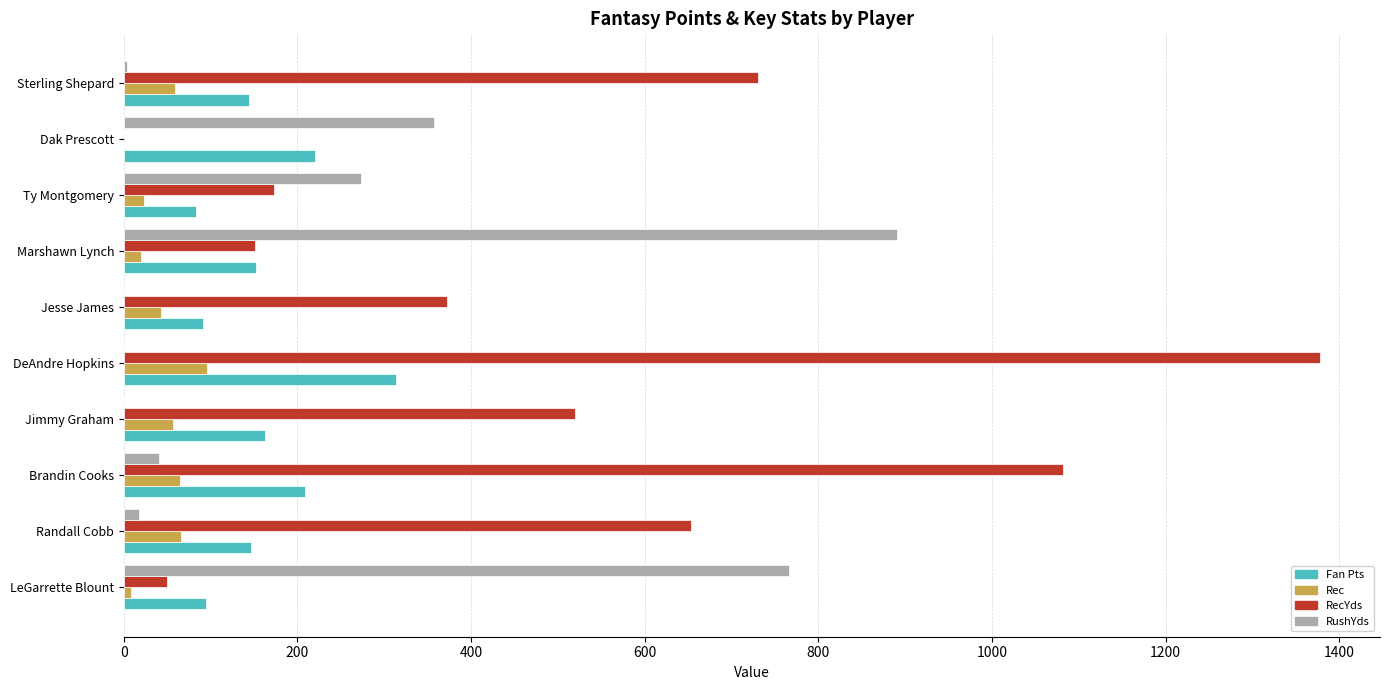

Between Brandin Cooks and Sterling Shepard, which series saw the biggest shift?

RecYds